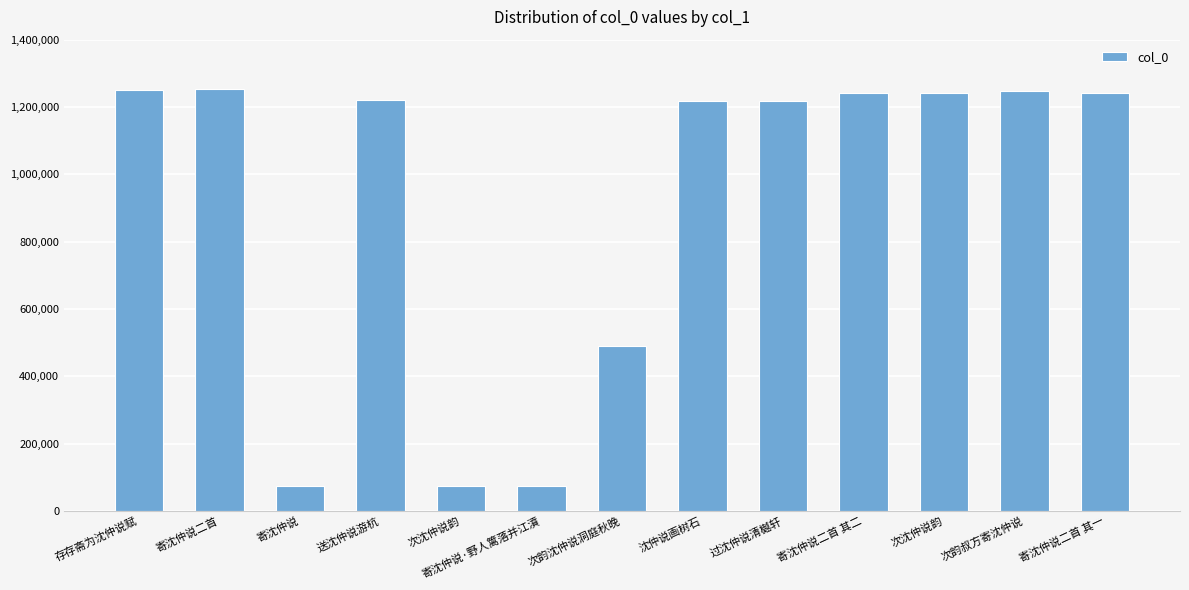

What is the sum of all values?

11838201